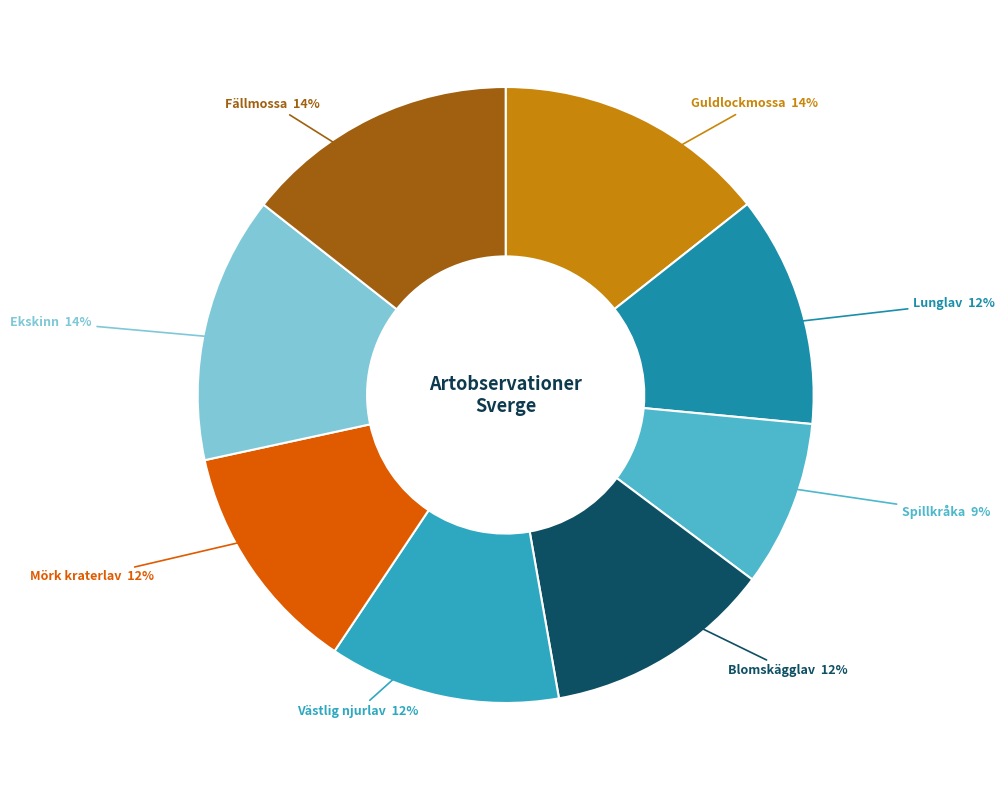

Count the number of slices in the pie.

8